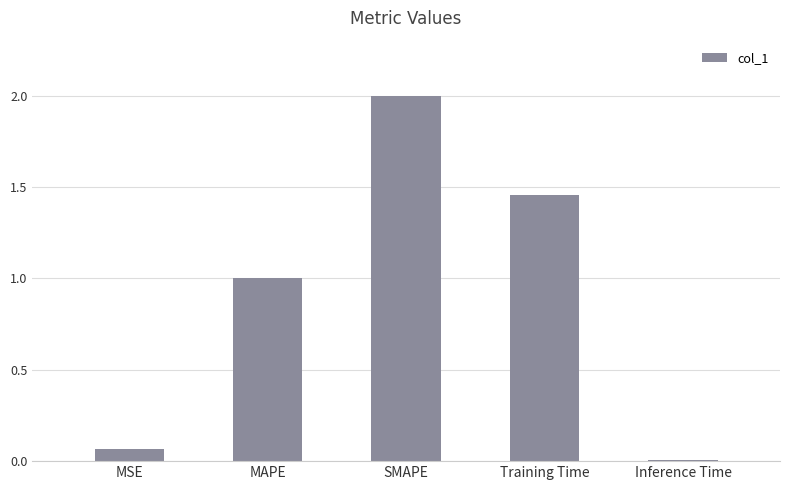

What is the sum of all values?

4.5